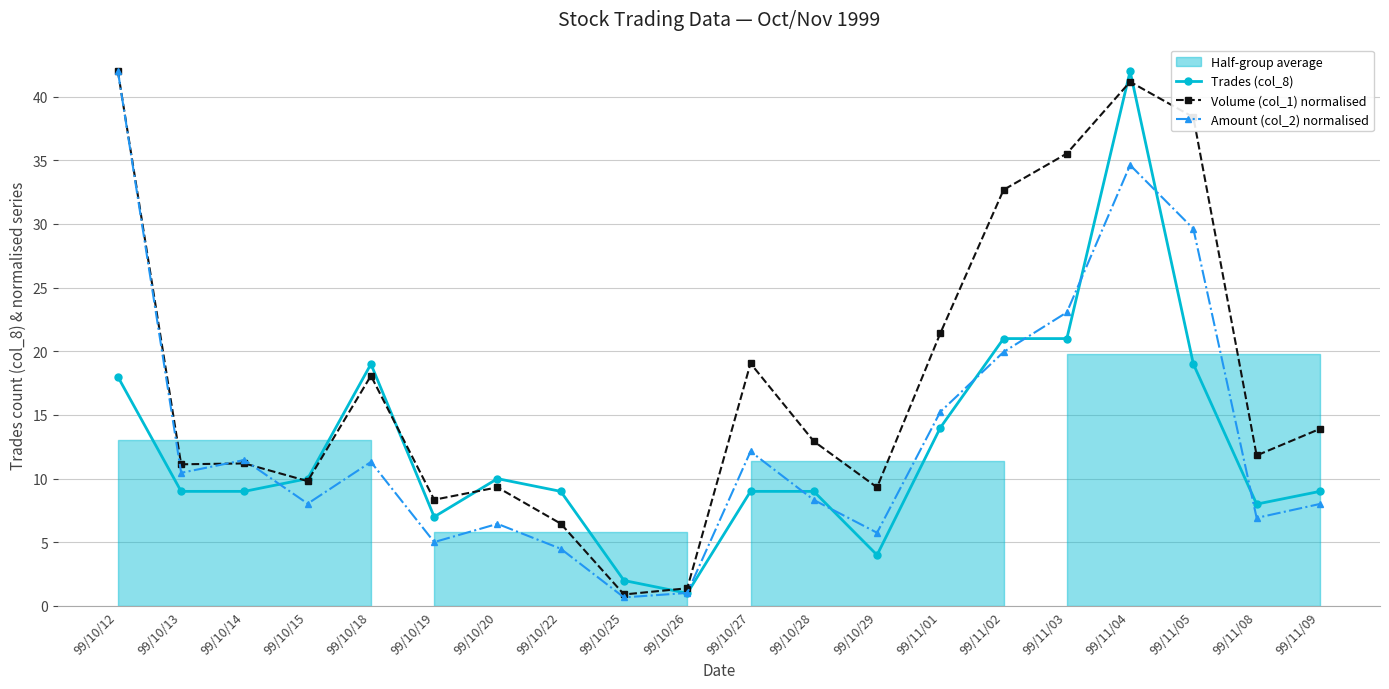

What position from the right is 99/10/12?

20